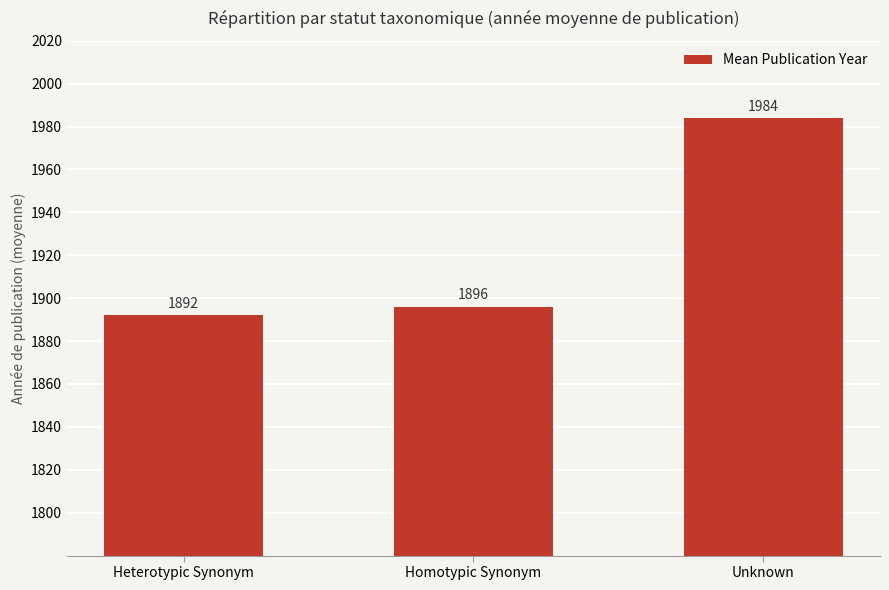

Reading right to left, list all the values displayed in this chart.

1984	1896	1892